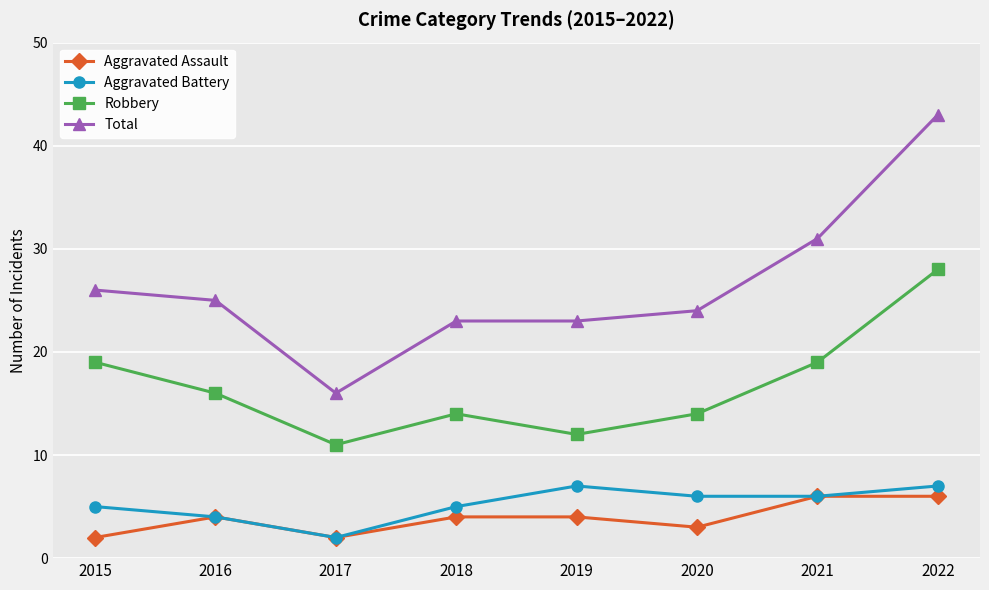

Reading left to right, transcribe all the data shown in this chart.

Aggravated Assault: 2015=2	2016=4	2017=2	2018=4	2019=4	2020=3	2021=6	2022=6
Aggravated Battery: 2015=5	2016=4	2017=2	2018=5	2019=7	2020=6	2021=6	2022=7
Robbery: 2015=19	2016=16	2017=11	2018=14	2019=12	2020=14	2021=19	2022=28
Total: 2015=26	2016=25	2017=16	2018=23	2019=23	2020=24	2021=31	2022=43